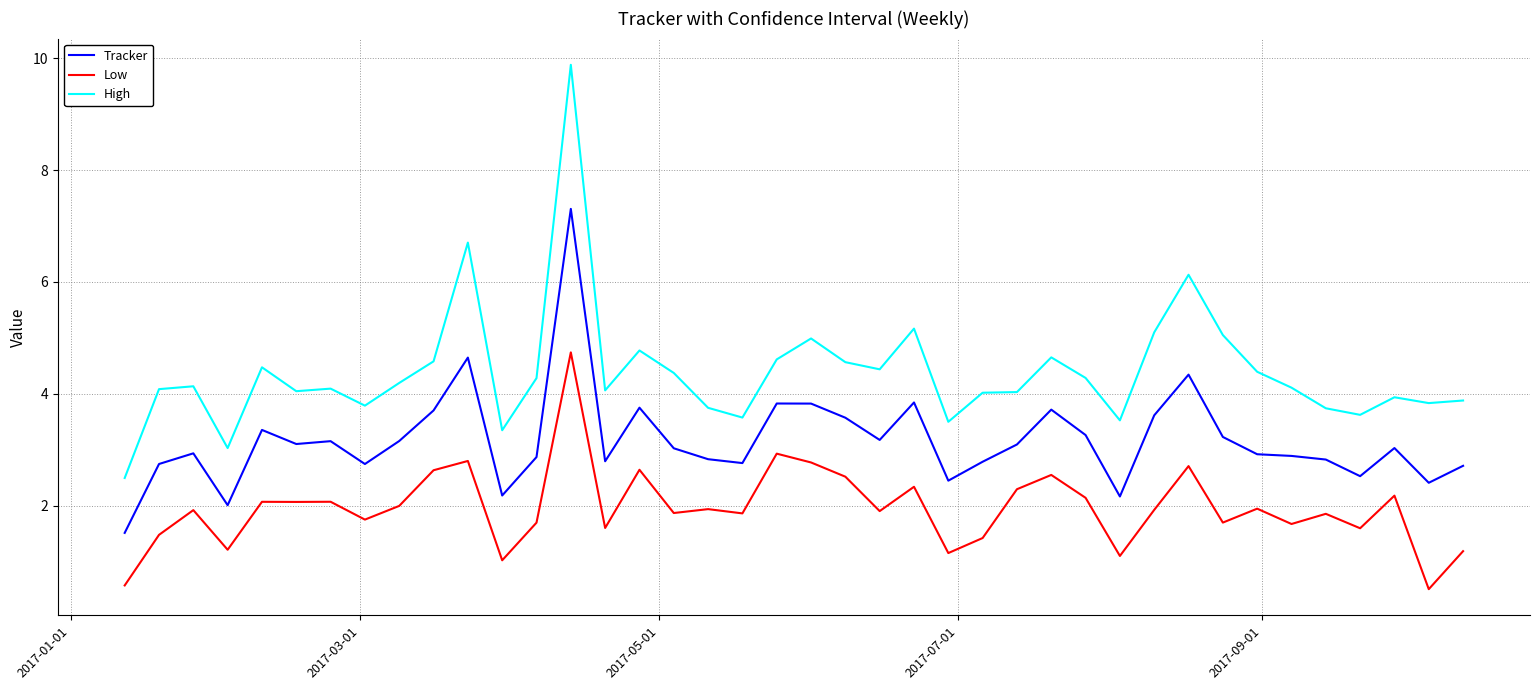

True or false: High and Low cross at least once.

False